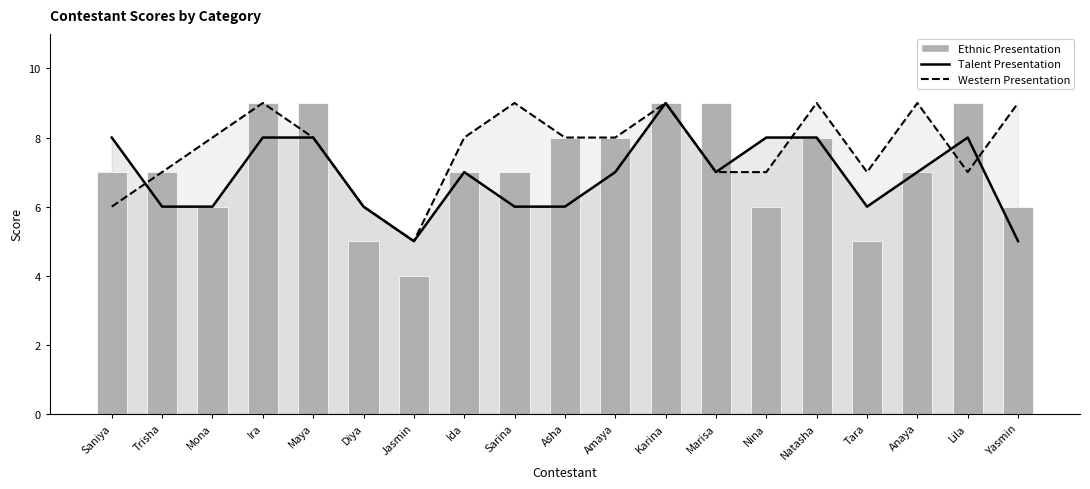

What is the sum of all Talent Presentation values?

131